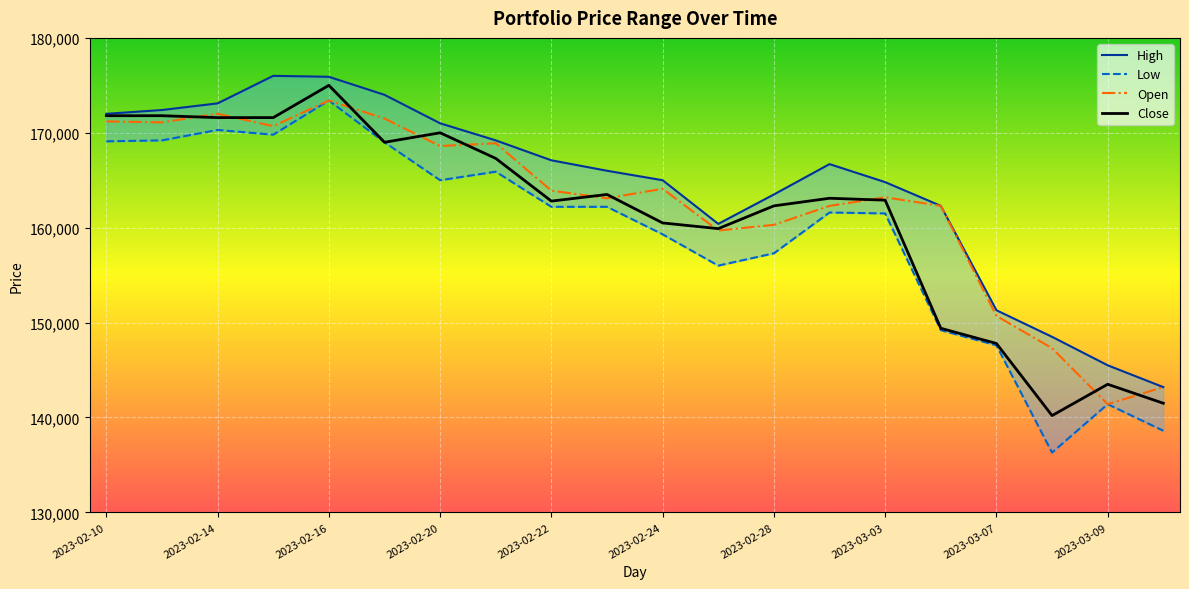

True or false: Close and Low cross at least once.

False